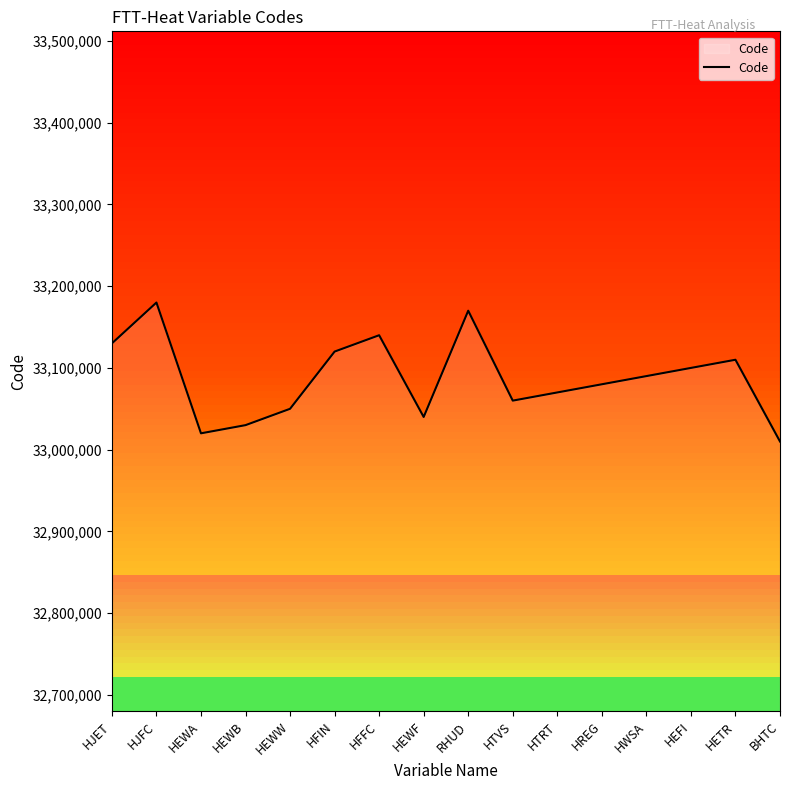

What is the maximum value shown in the chart?

33180000